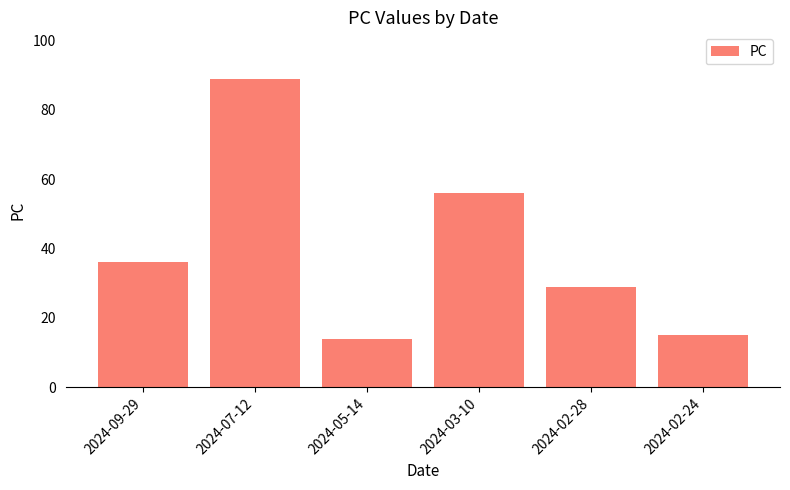

How many values are below 36?

3